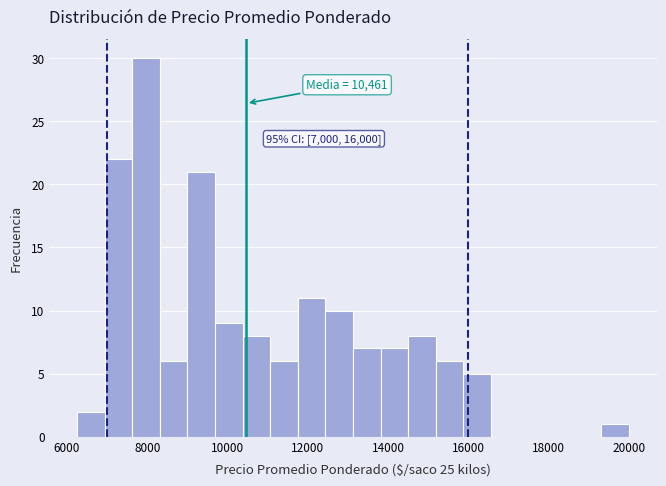

Read against the x-axis, roughly where is the centre of the tallest bar?

8000